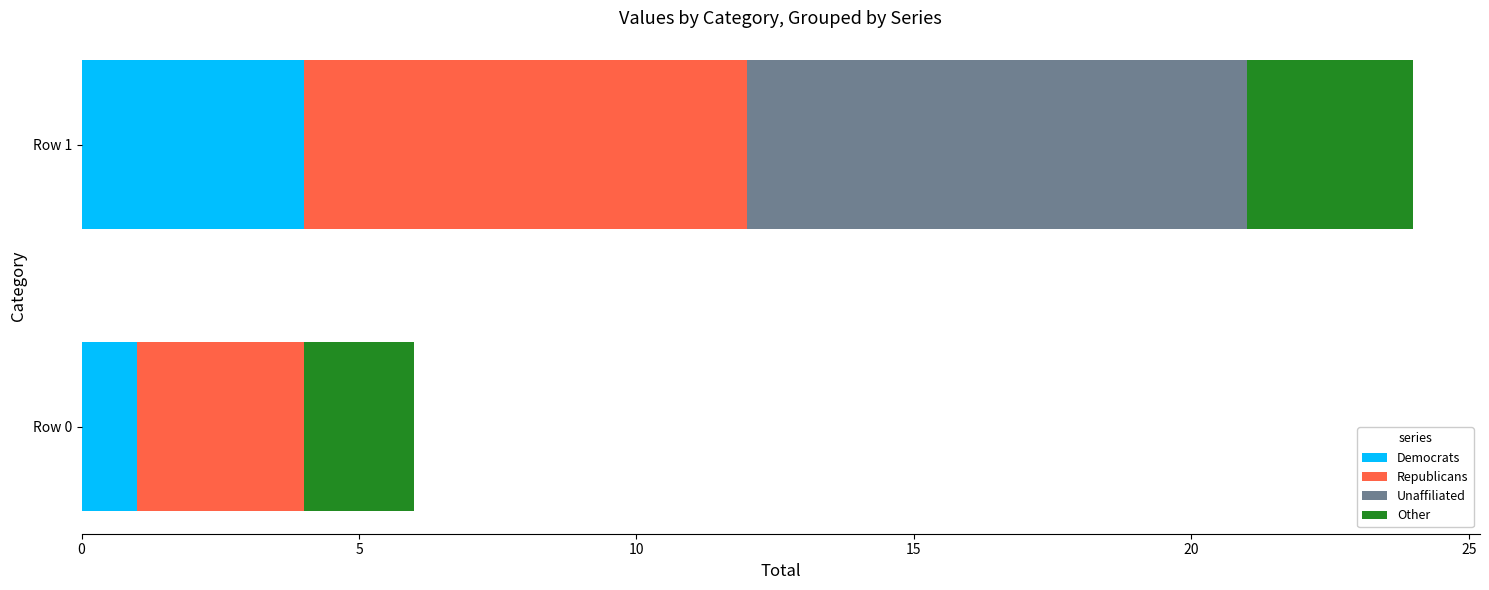

What is the maximum value for Democrats?

4